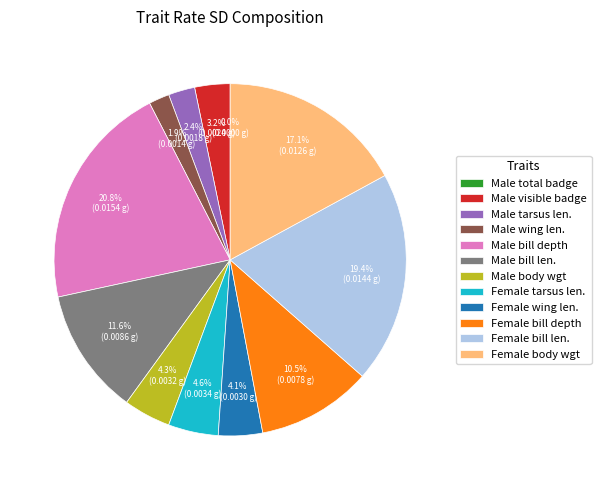

What percentage is the Male bill len. slice, to the nearest percent?

12%